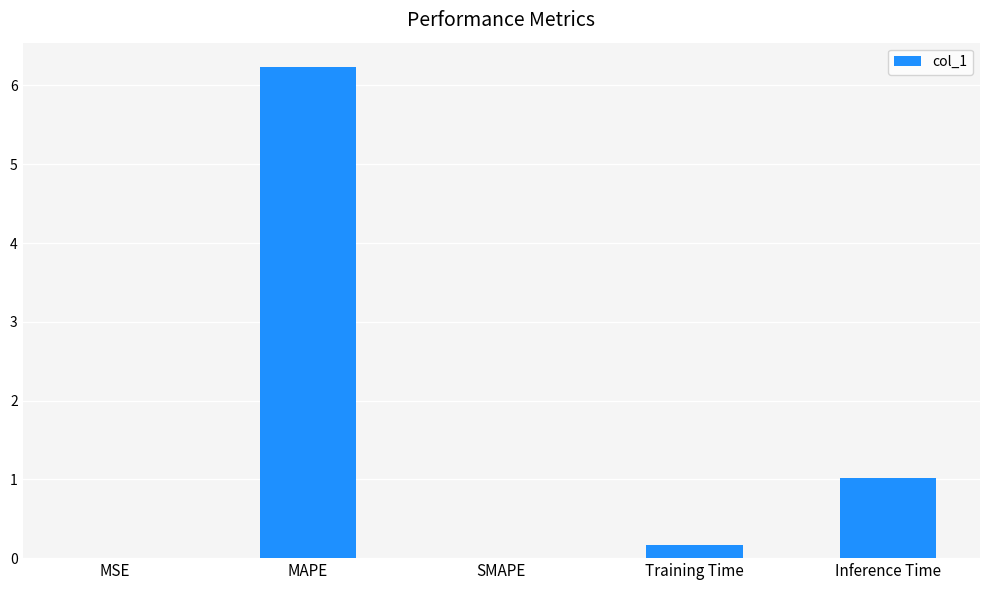

At which label is the value closest to 3?

Inference Time